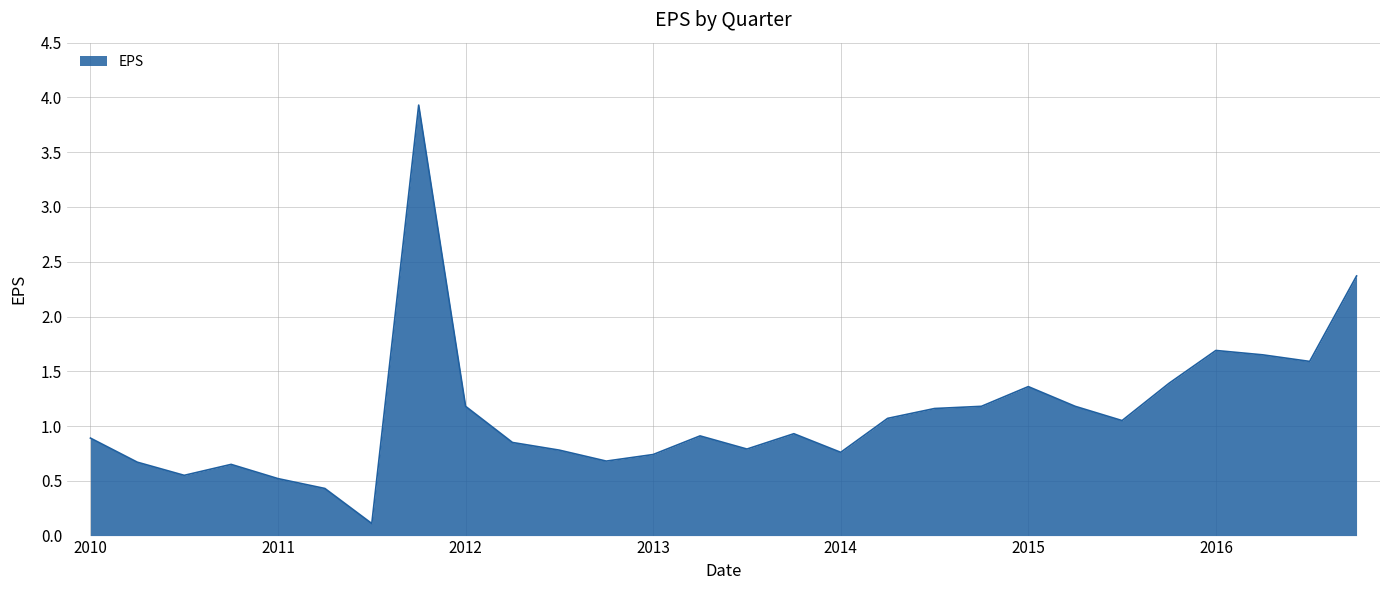

What is the difference between the maximum and minimum values?

3.8